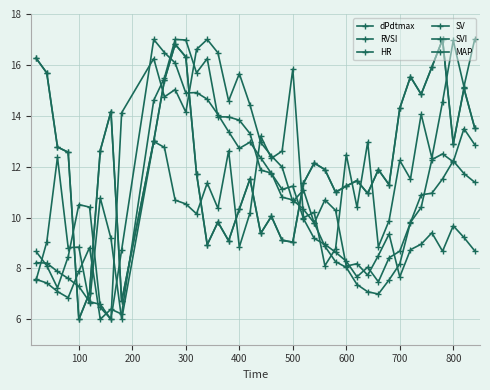

Does the chart have visible grid lines?

Yes